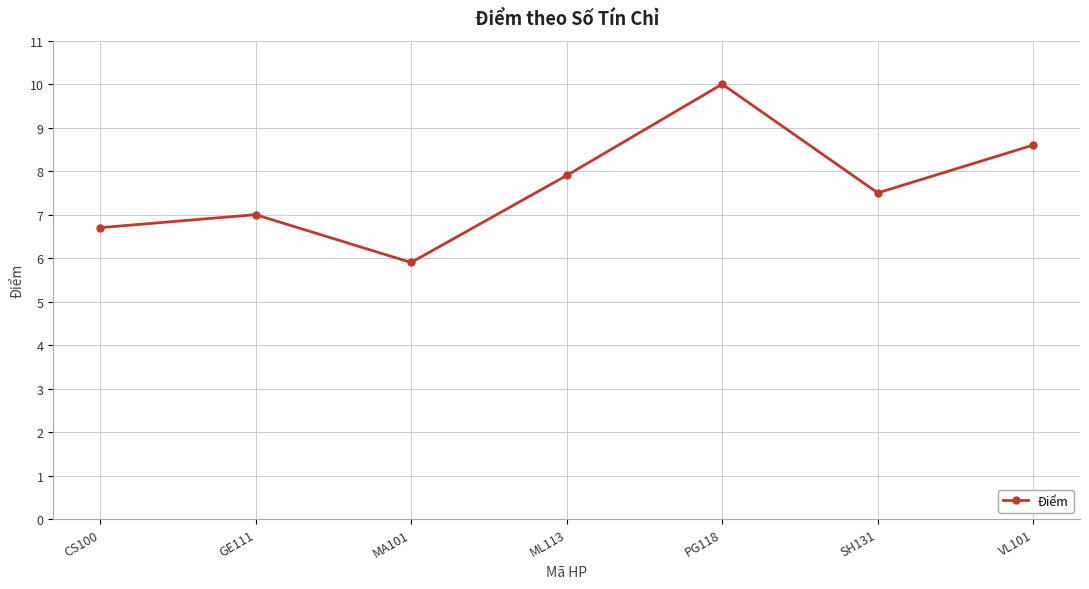

The value at CS100 is 6.7. True or false?

True